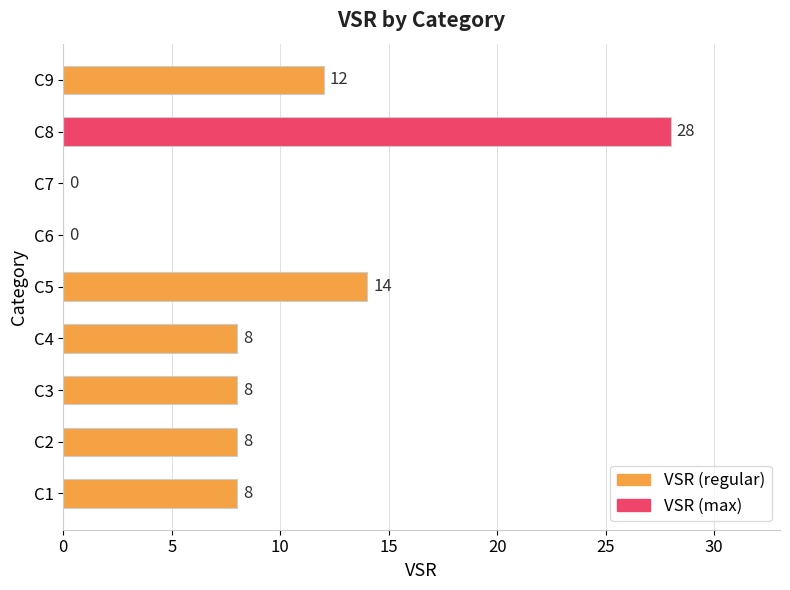

What is the sum of the values at C8 and C1?

36